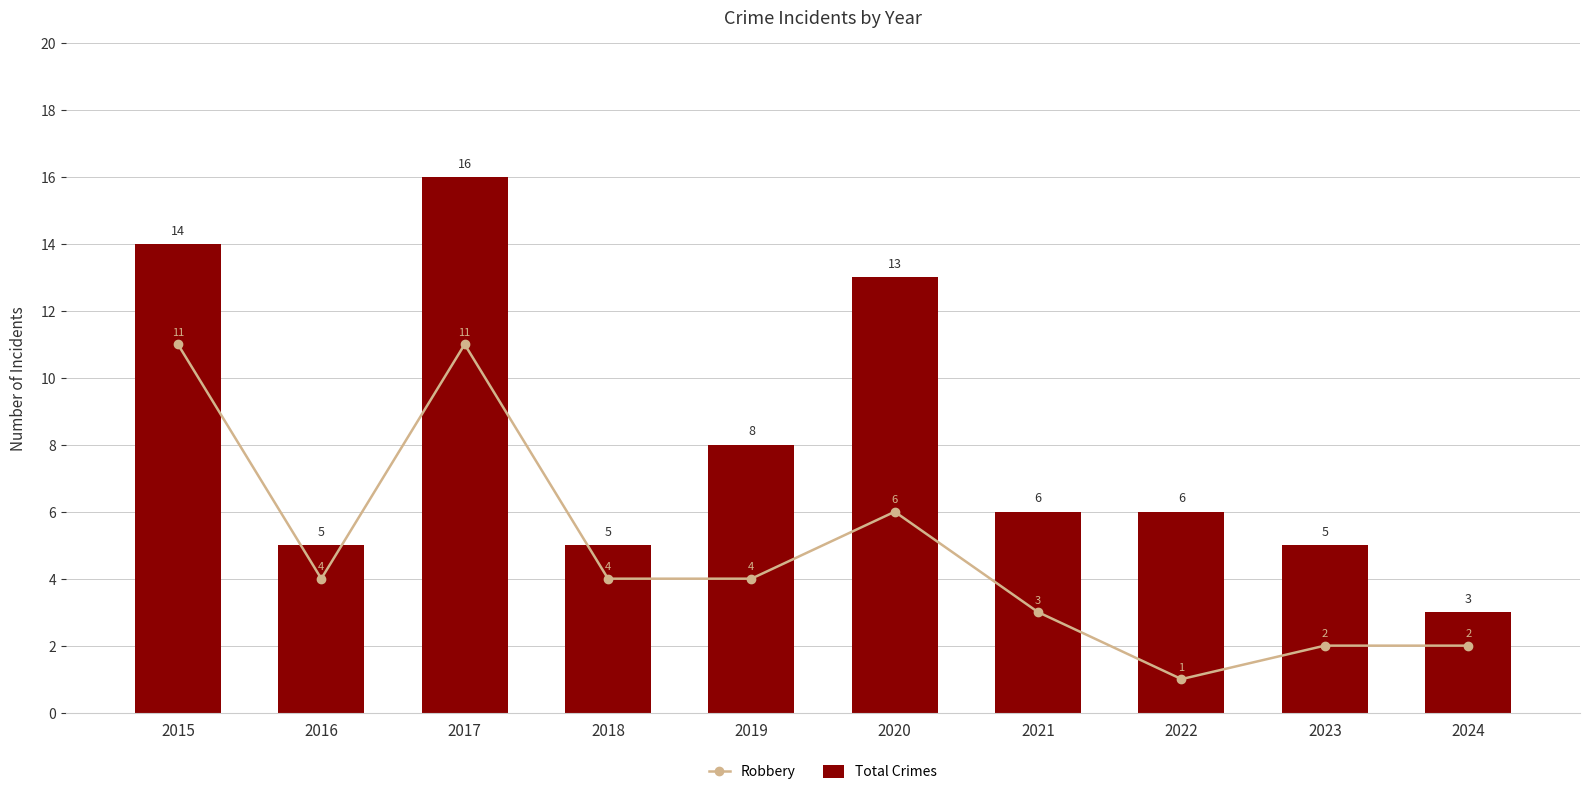

What is the sum of all Robbery values?

48